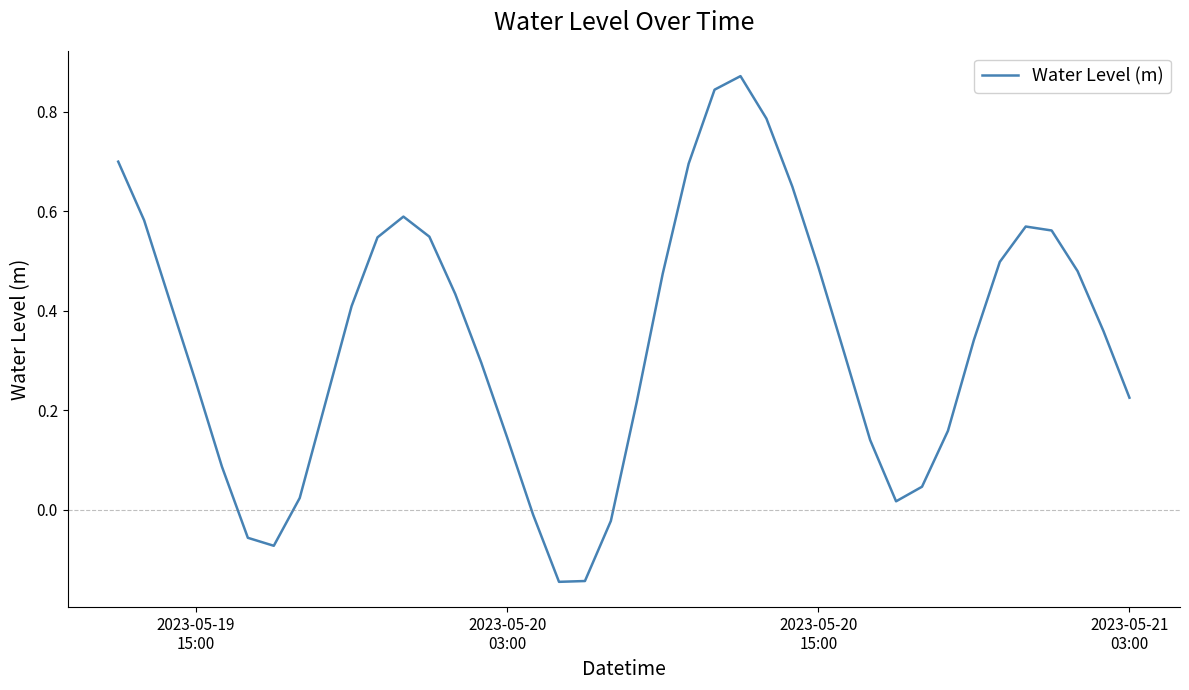

Reading left to right, list all the values displayed in this chart.

0.7	0.6	0.4	0.3	0.1	-0.1	-0.1	0.0	0.2	0.4	0.5	0.6	0.5	0.4	0.3	0.1	-0.0	-0.1	-0.1	-0.0	0.2	0.5	0.7	0.8	0.9	0.8	0.6	0.5	0.3	0.1	0.0	0.0	0.2	0.3	0.5	0.6	0.6	0.5	0.4	0.2